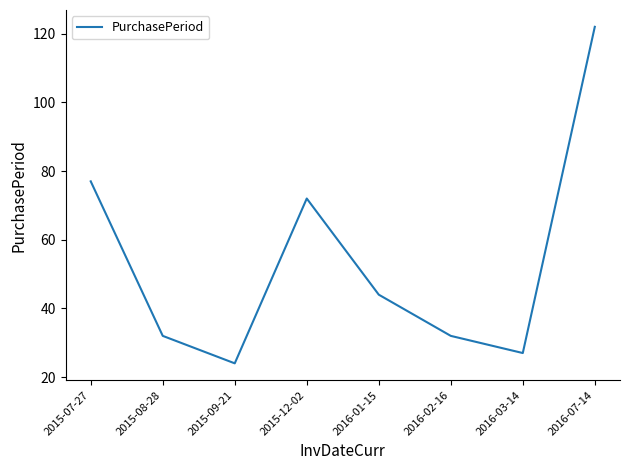

Read the value at 2016-03-14, to the nearest 5.

25